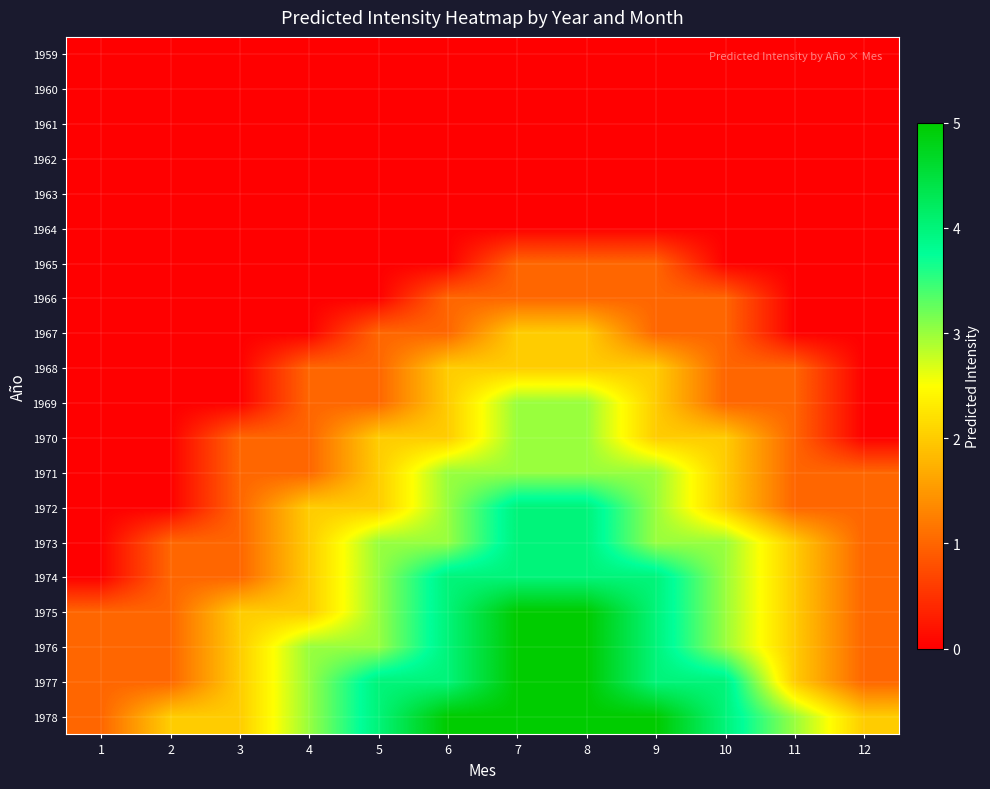

Reading left to right, what are all the values shown in this chart?

1959: 1=0	2=0	3=0	4=0	5=0	6=0	7=0	8=0	9=0	10=0	11=0	12=0
1960: 1=0	2=0	3=0	4=0	5=0	6=0	7=0	8=0	9=0	10=0	11=0	12=0
1961: 1=0	2=0	3=0	4=0	5=0	6=0	7=0	8=0	9=0	10=0	11=0	12=0
1962: 1=0	2=0	3=0	4=0	5=0	6=0	7=0	8=0	9=0	10=0	11=0	12=0
1963: 1=0	2=0	3=0	4=0	5=0	6=0	7=0	8=0	9=0	10=0	11=0	12=0
1964: 1=0	2=0	3=0	4=0	5=0	6=0	7=0	8=0	9=0	10=0	11=0	12=0
1965: 1=0	2=0	3=0	4=0	5=0	6=0	7=1	8=1	9=1	10=0	11=0	12=0
1966: 1=0	2=0	3=0	4=0	5=0	6=1	7=1	8=1	9=1	10=1	11=0	12=0
1967: 1=0	2=0	3=0	4=0	5=1	6=1	7=2	8=2	9=1	10=1	11=0	12=0
1968: 1=0	2=0	3=0	4=1	5=1	6=2	7=2	8=2	9=2	10=1	11=1	12=0
1969: 1=0	2=0	3=0	4=1	5=1	6=2	7=3	8=3	9=2	10=1	11=1	12=0
1970: 1=0	2=0	3=1	4=1	5=2	6=2	7=3	8=3	9=2	10=2	11=1	12=0
1971: 1=0	2=0	3=1	4=1	5=2	6=3	7=3	8=3	9=3	10=2	11=1	12=1
1972: 1=0	2=0	3=1	4=2	5=2	6=3	7=4	8=4	9=3	10=2	11=1	12=1
1973: 1=0	2=1	3=1	4=2	5=3	6=3	7=4	8=4	9=3	10=3	11=2	12=1
1974: 1=0	2=1	3=1	4=2	5=3	6=4	7=4	8=4	9=4	10=3	11=2	12=1
1975: 1=1	2=1	3=2	4=2	5=3	6=4	7=5	8=5	9=4	10=3	11=2	12=1
1976: 1=1	2=1	3=2	4=3	5=3	6=4	7=5	8=5	9=4	10=3	11=2	12=1
1977: 1=1	2=1	3=2	4=3	5=4	6=4	7=5	8=5	9=4	10=4	11=2	12=1
1978: 1=1	2=2	3=2	4=3	5=4	6=5	7=5	8=5	9=5	10=4	11=3	12=2